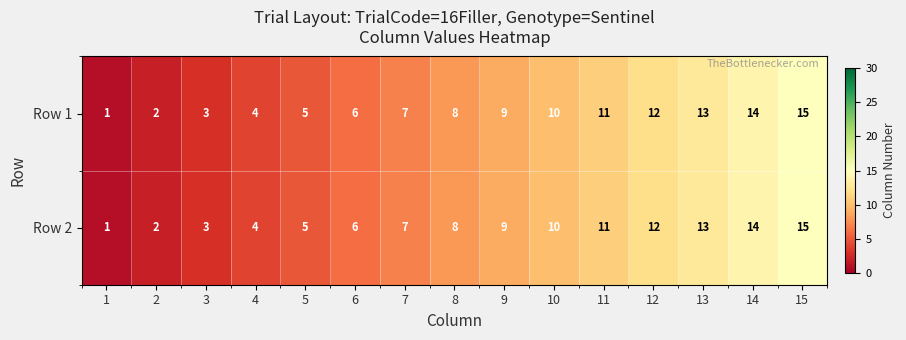

What is the sum of all Row 2 values?

120